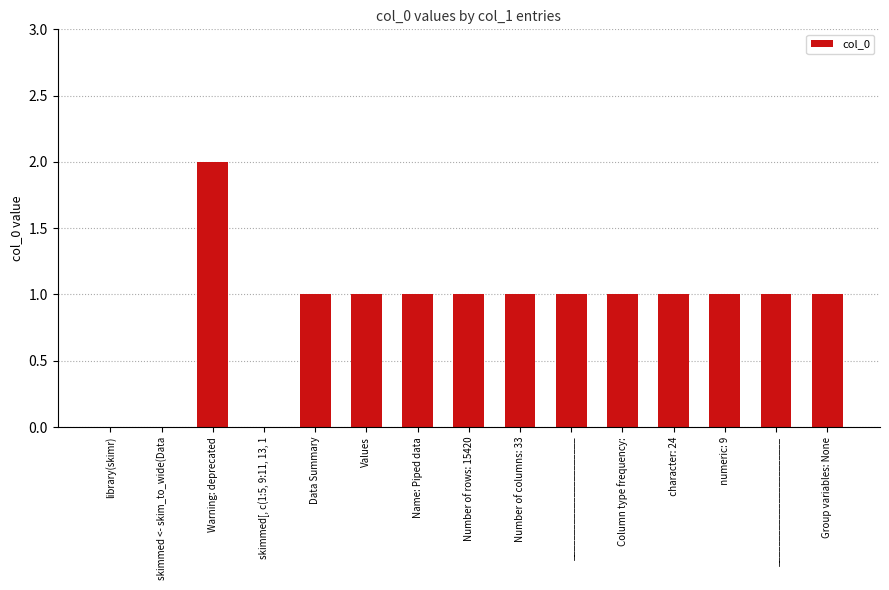

How many categories are shown in the chart?

15